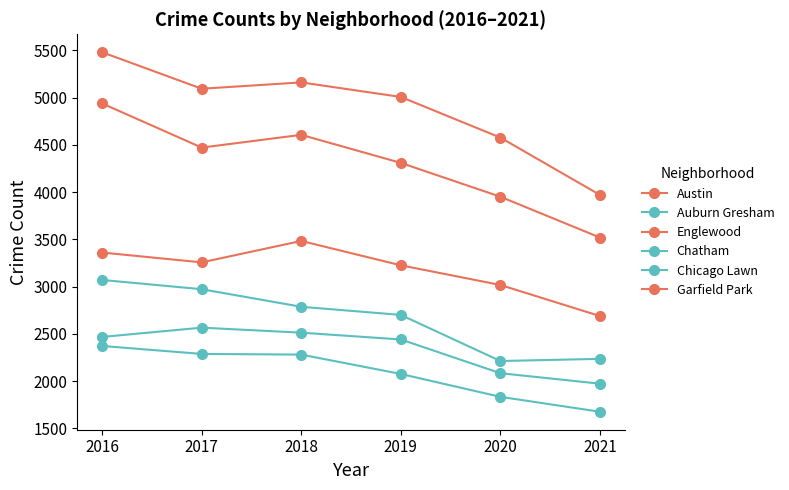

How many distinct data groups are displayed?

6